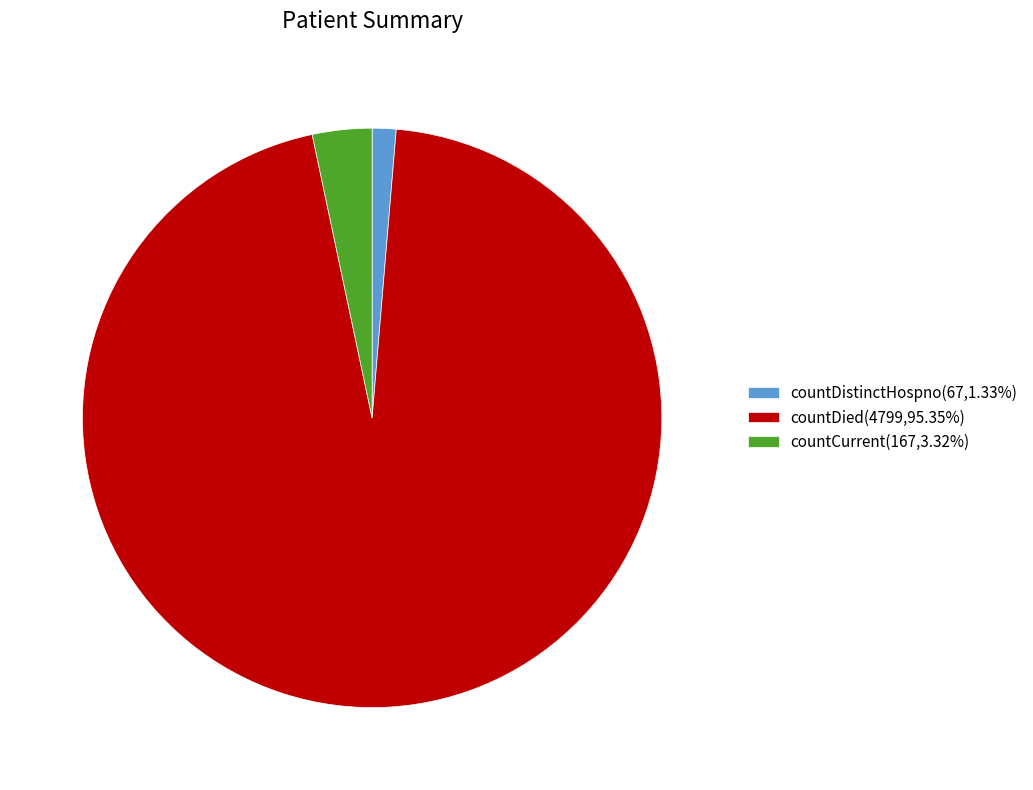

Is it true that countDied is 88% of the pie?

False